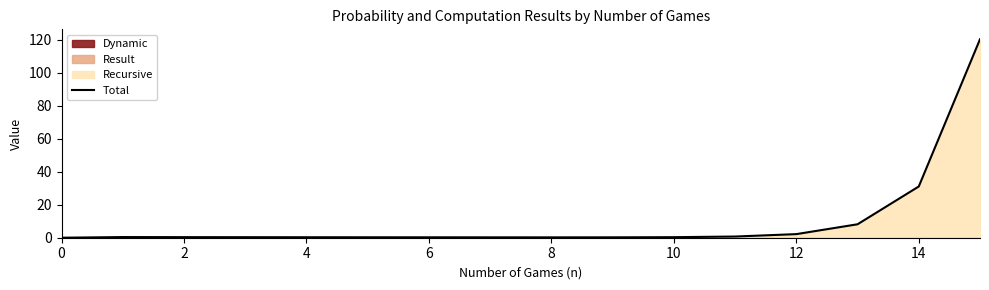

What is the sum of all values?

165.2